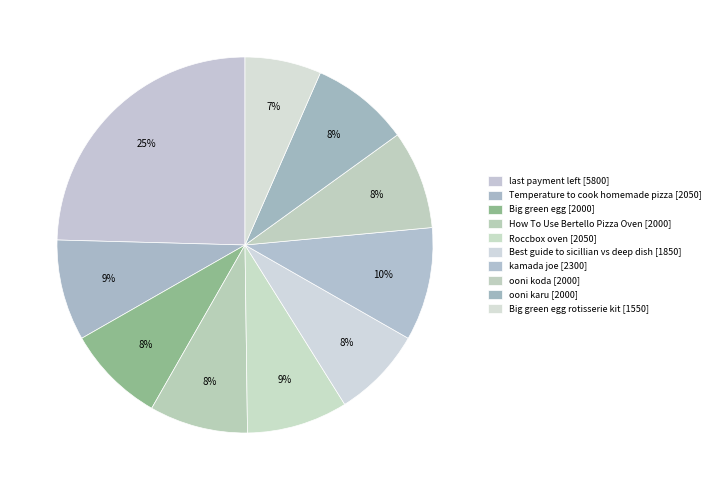

How many slices are in this pie chart?

10